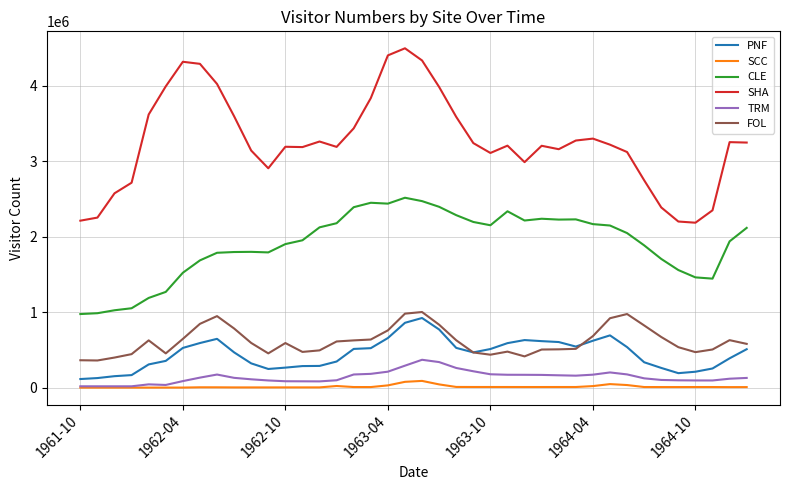

True or false: SHA and SCC intersect in this chart.

False